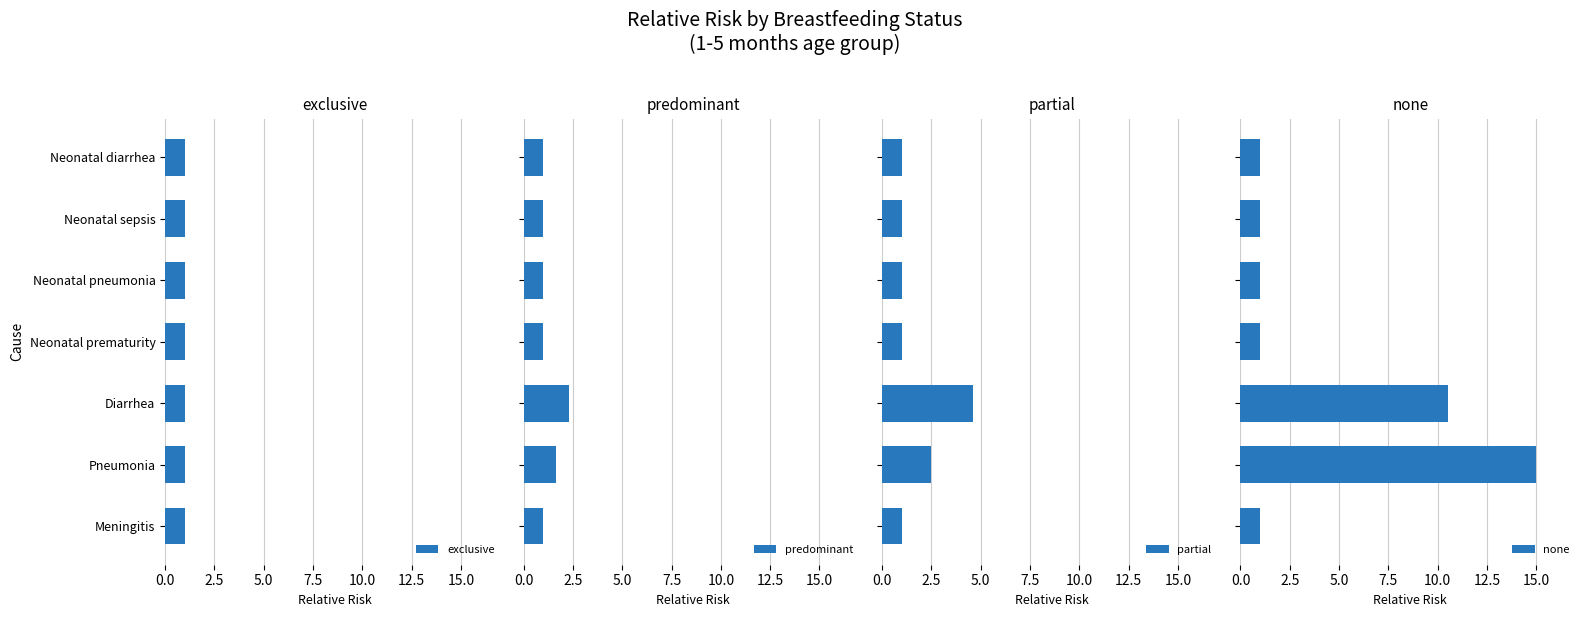

What is the difference between the maximum and minimum values in the predominant series?

1.3